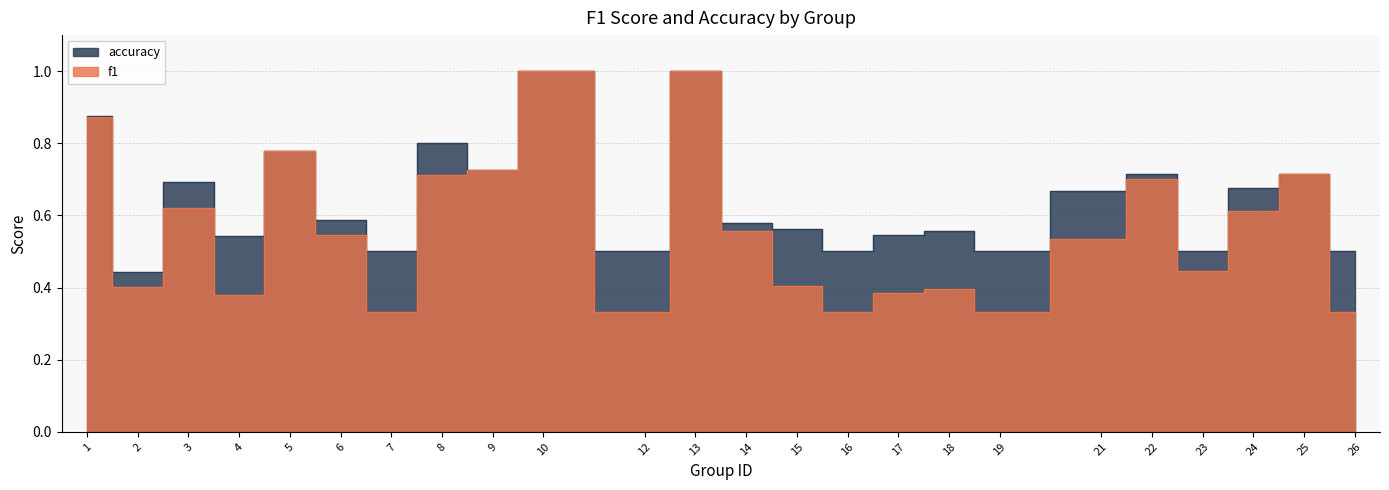

True or false: accuracy and f1 intersect in this chart.

False